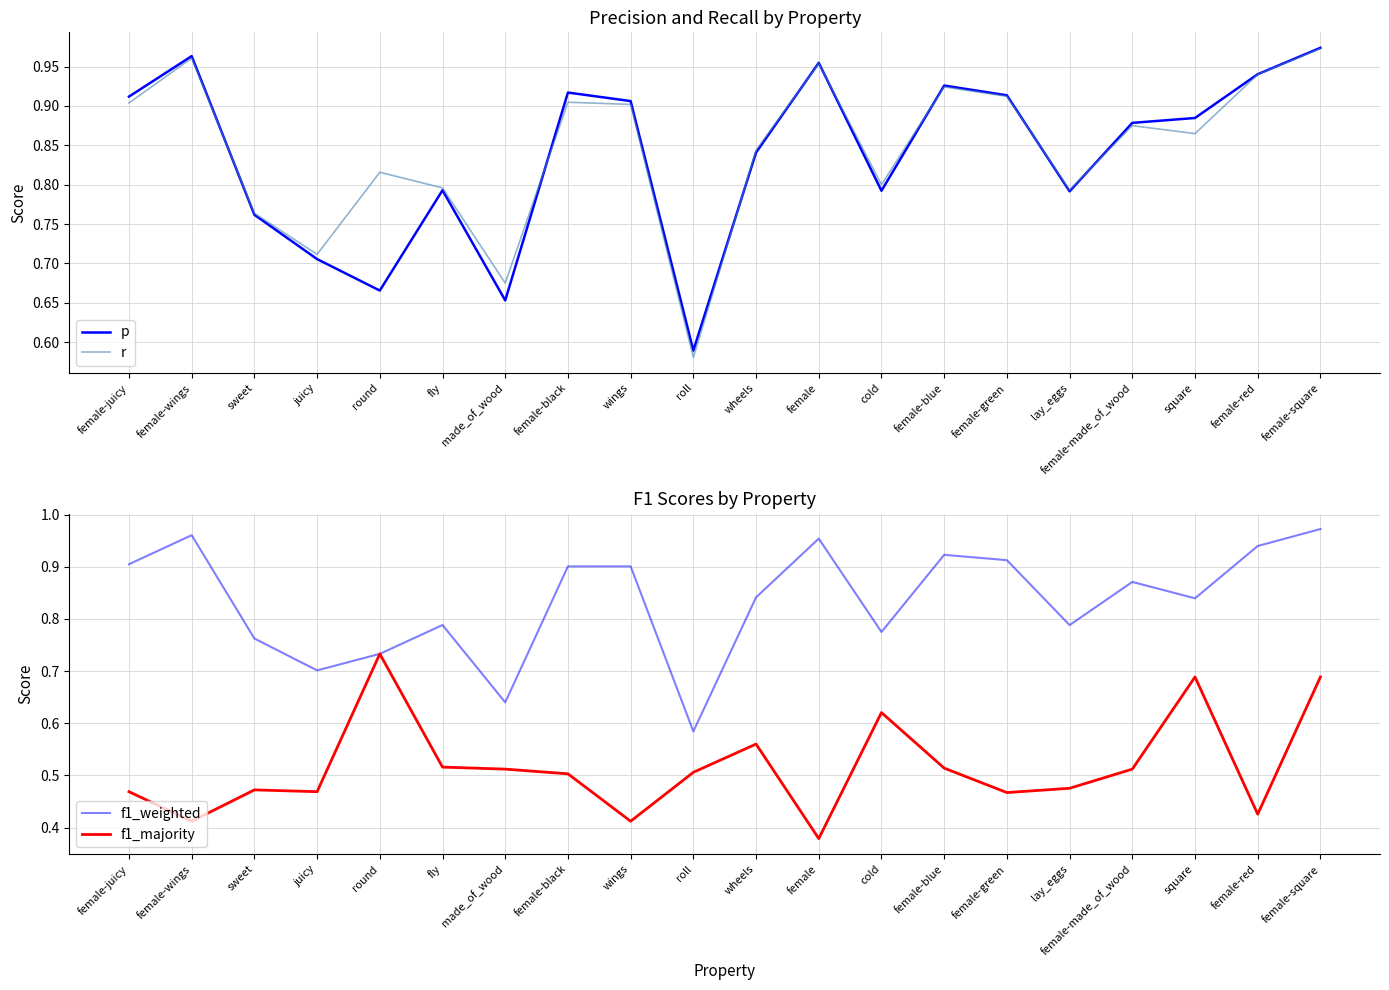

The value of f1_weighted at female-juicy is 0.9. True or false?

True